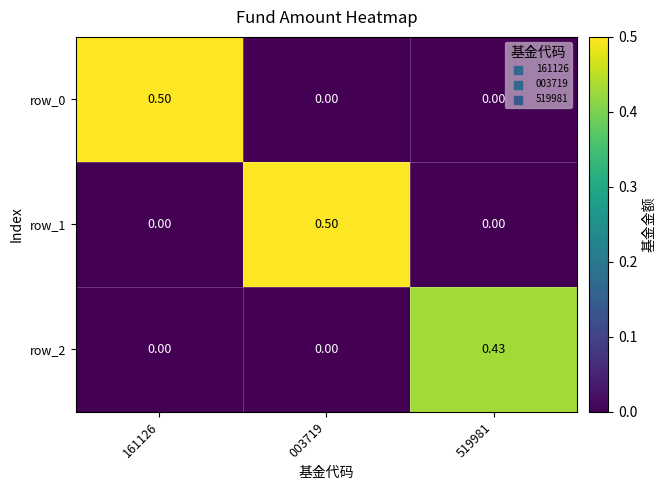

Rank the categories by row_0 value from highest to lowest.

161126, 003719, 519981